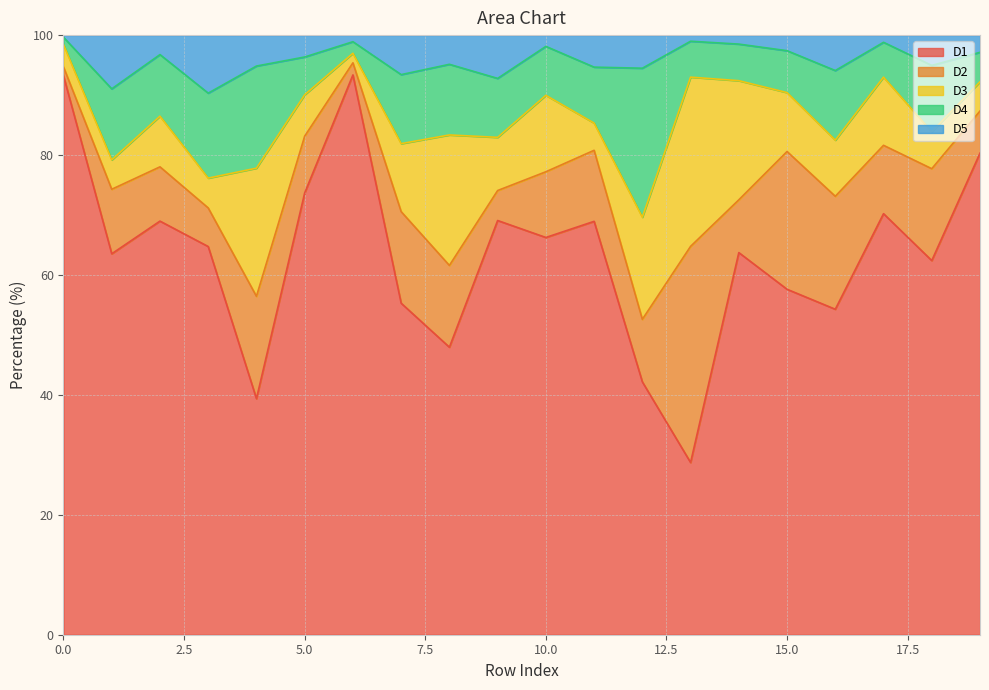

Which category has the highest value across all series?

6